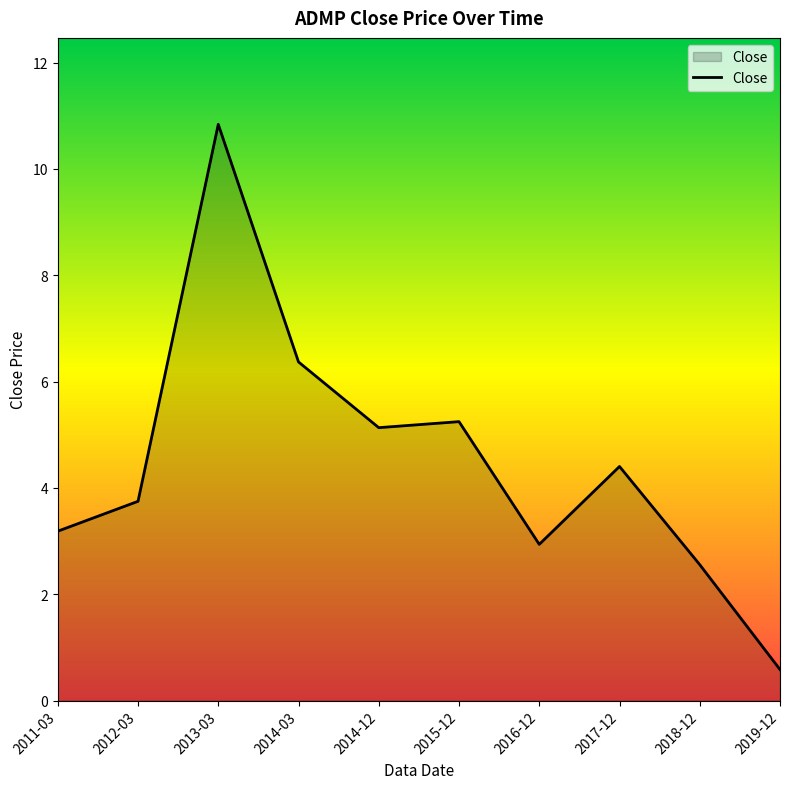

What is the difference between the values at 2013-03 and 2016-12?

7.9